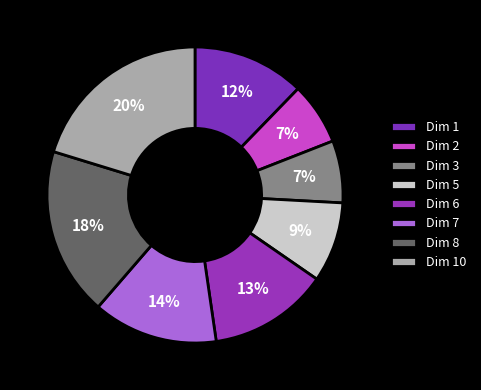

Count the number of slices in the pie.

8